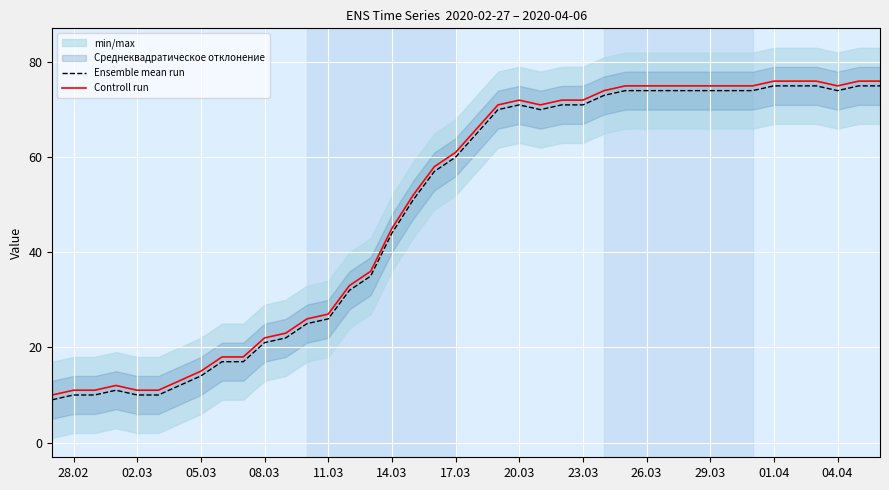

Is it true that Ensemble mean run equals 10 at 28.02?

True